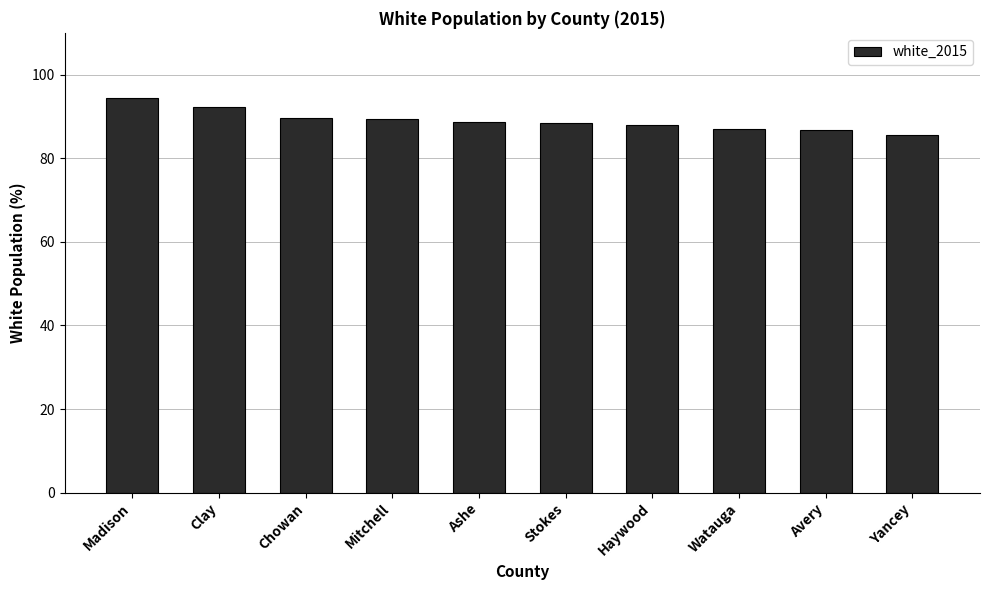

What is the minimum value shown in the chart?

85.7